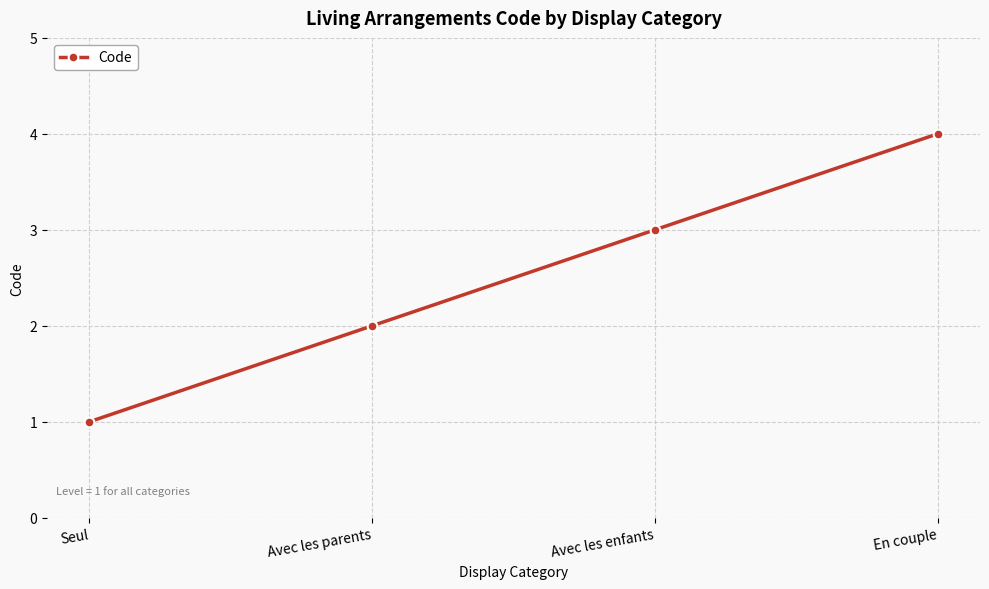

Reading left to right, what are all the values shown in this chart?

1	2	3	4